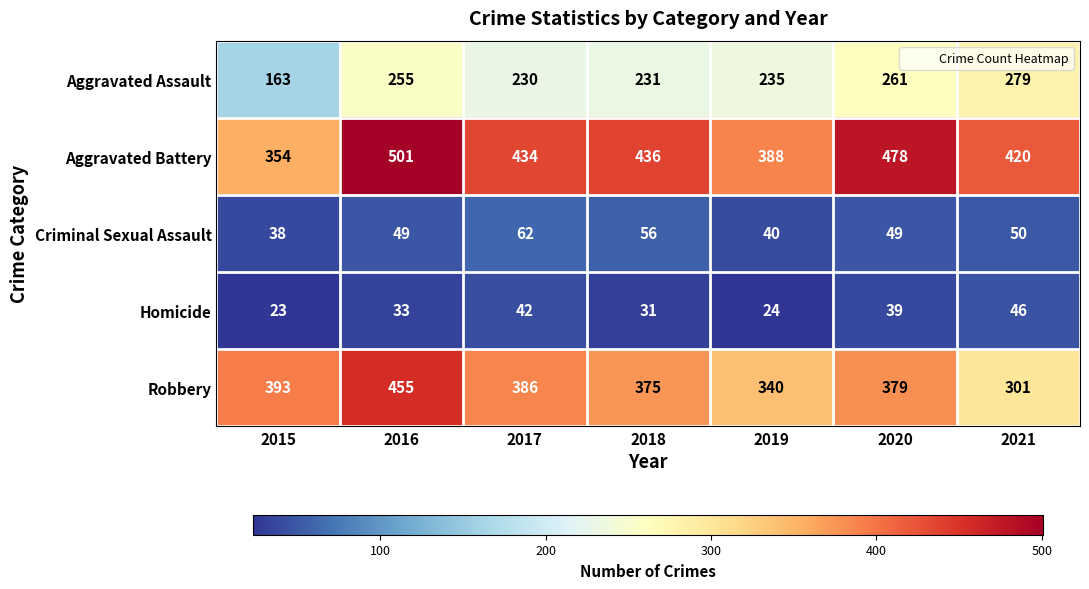

What is the difference between the highest and lowest values at 2018?

405